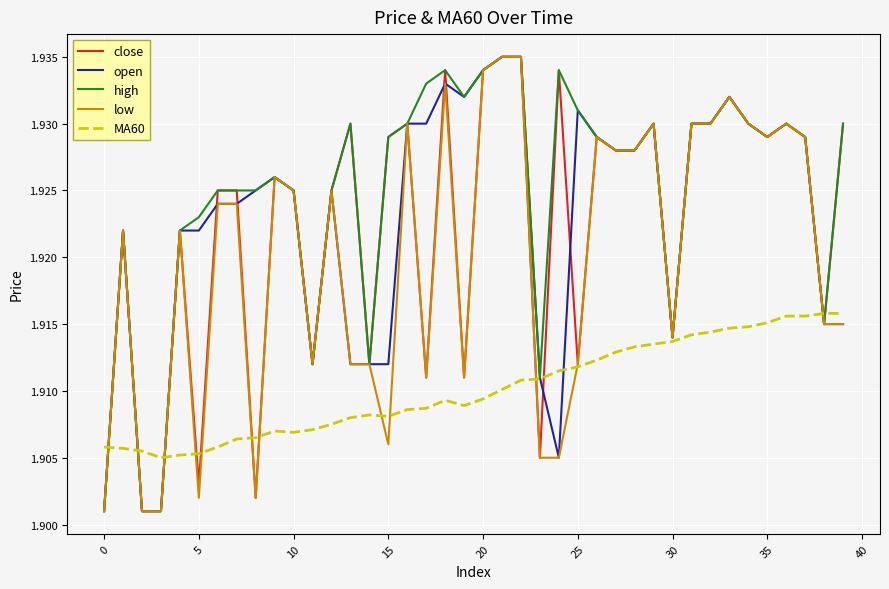

Which series has the largest total across all categories?

high